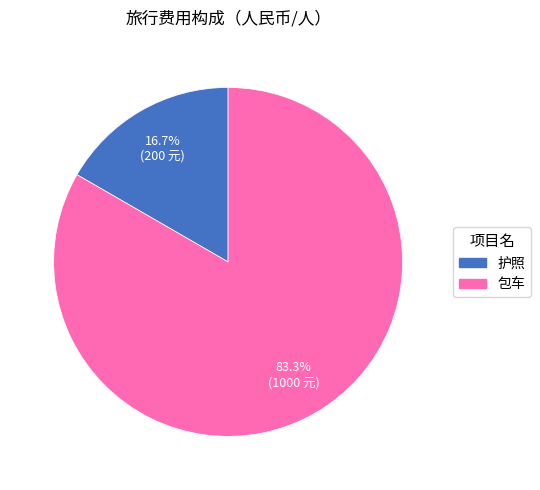

True or false: 护照 accounts for 3% of the total.

False